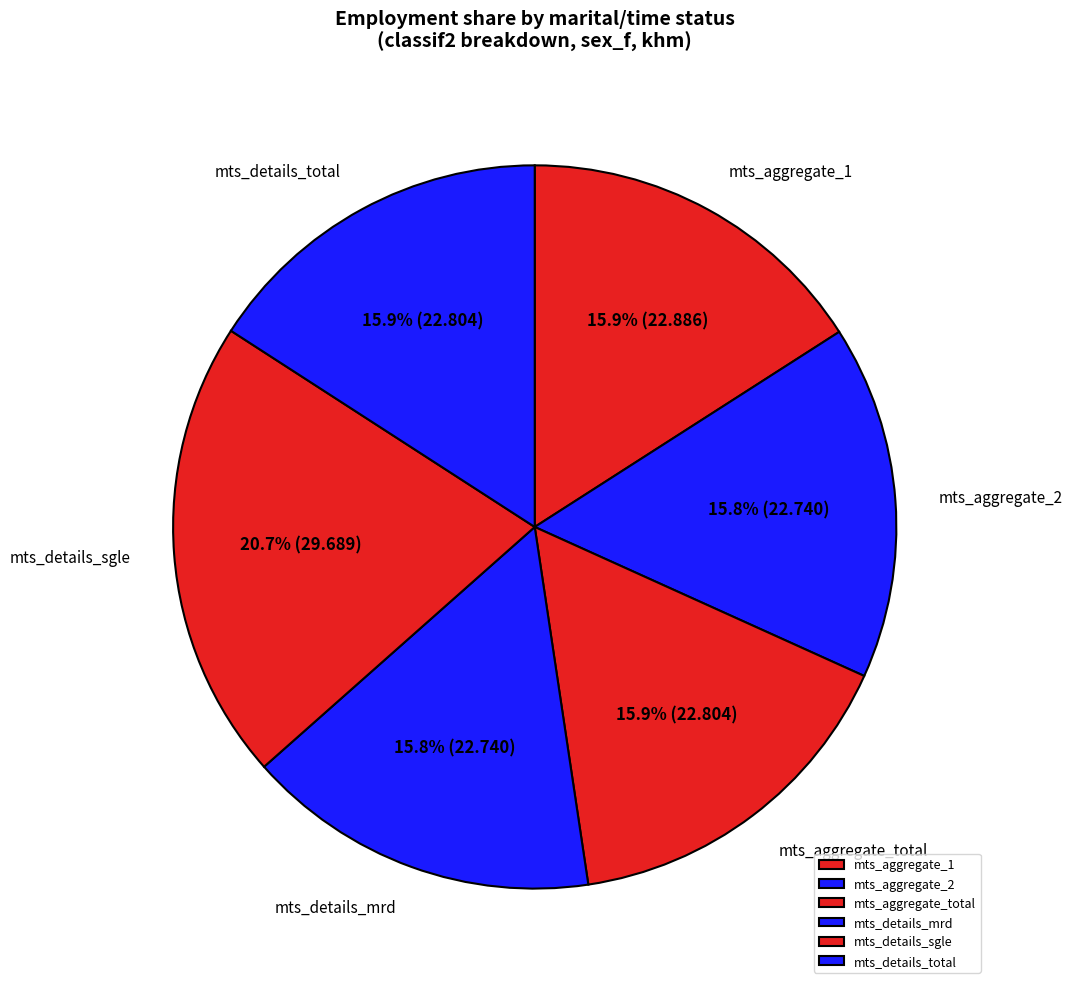

How many segments does this pie chart have?

6